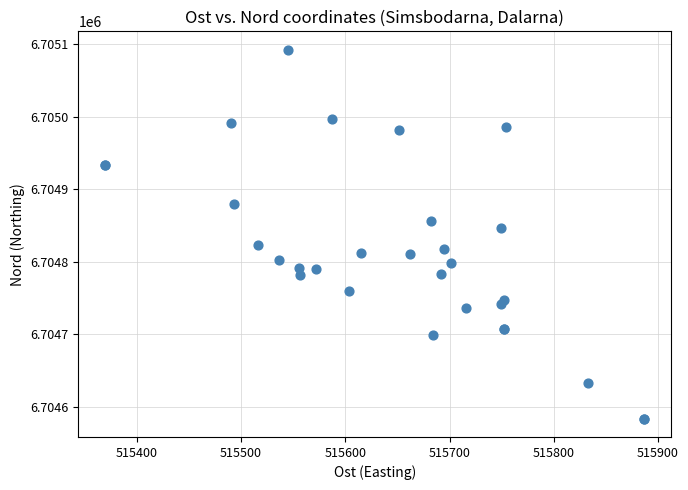

What Y value in the scatter plot is closest to 6704838?

6704846.3